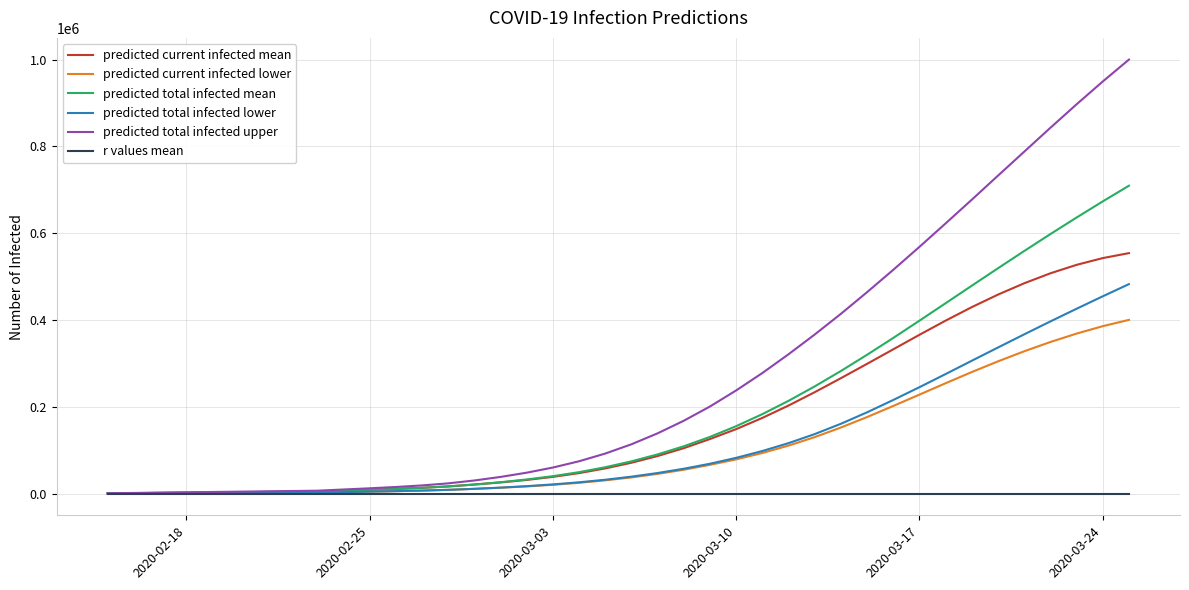

Which series has the largest range (max minus min)?

predicted total infected upper